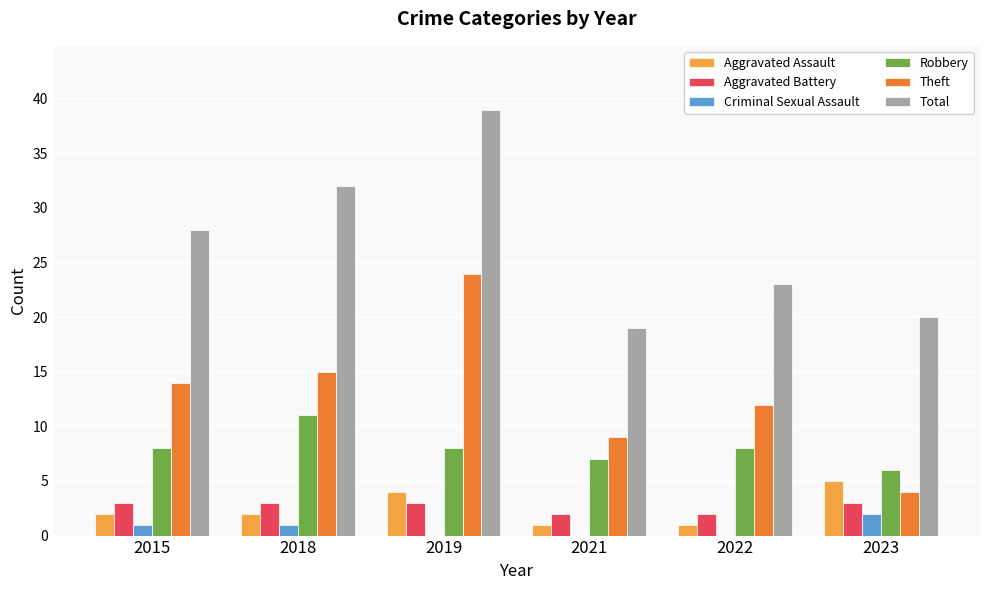

The value of Theft at 2015 is 4. True or false?

False